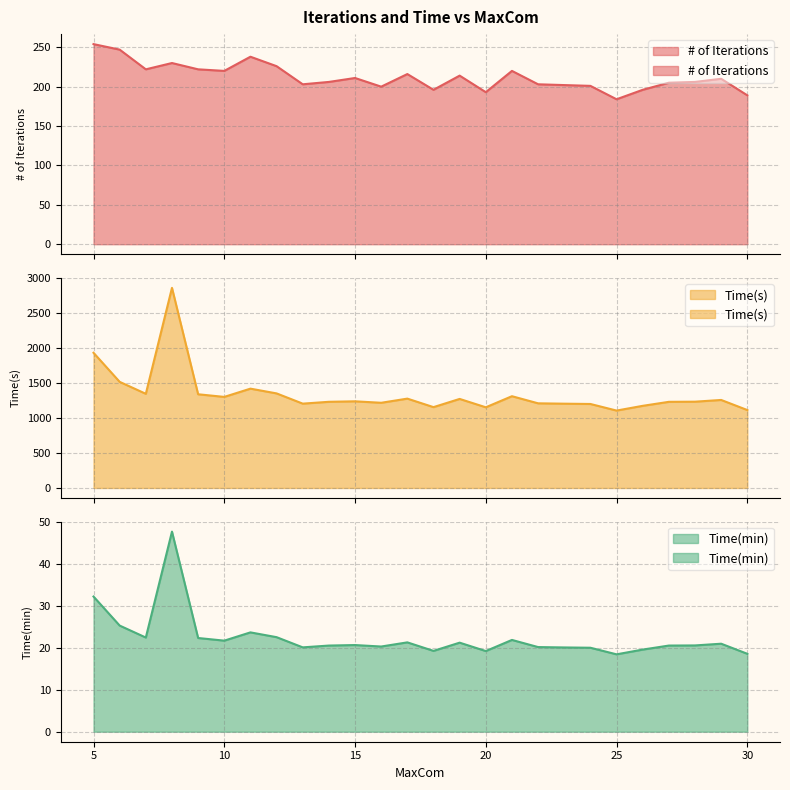

What is the sum of the Time(min) values at 17 and 6?

46.6